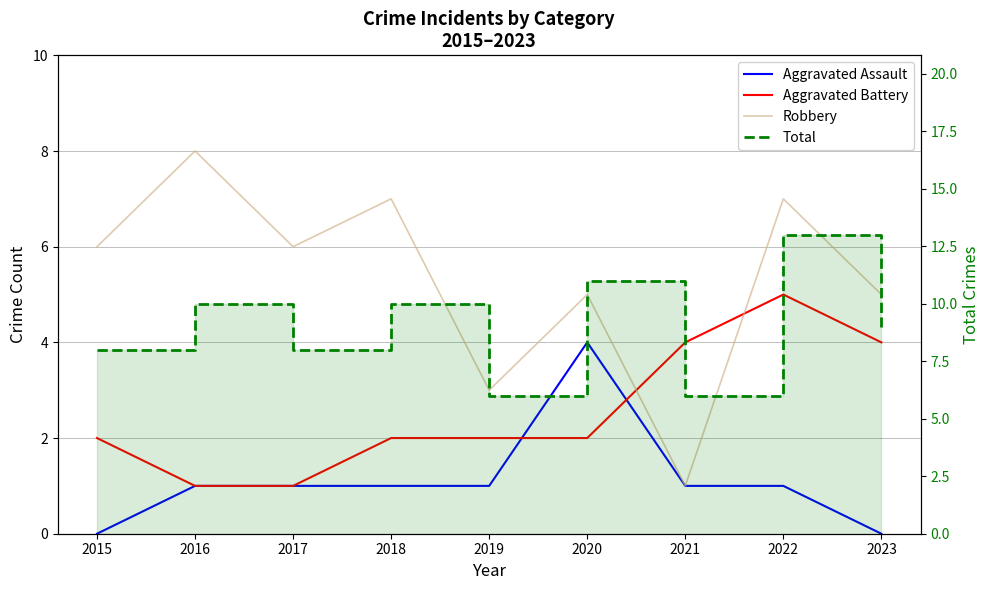

What is the average value of the Total series?

9